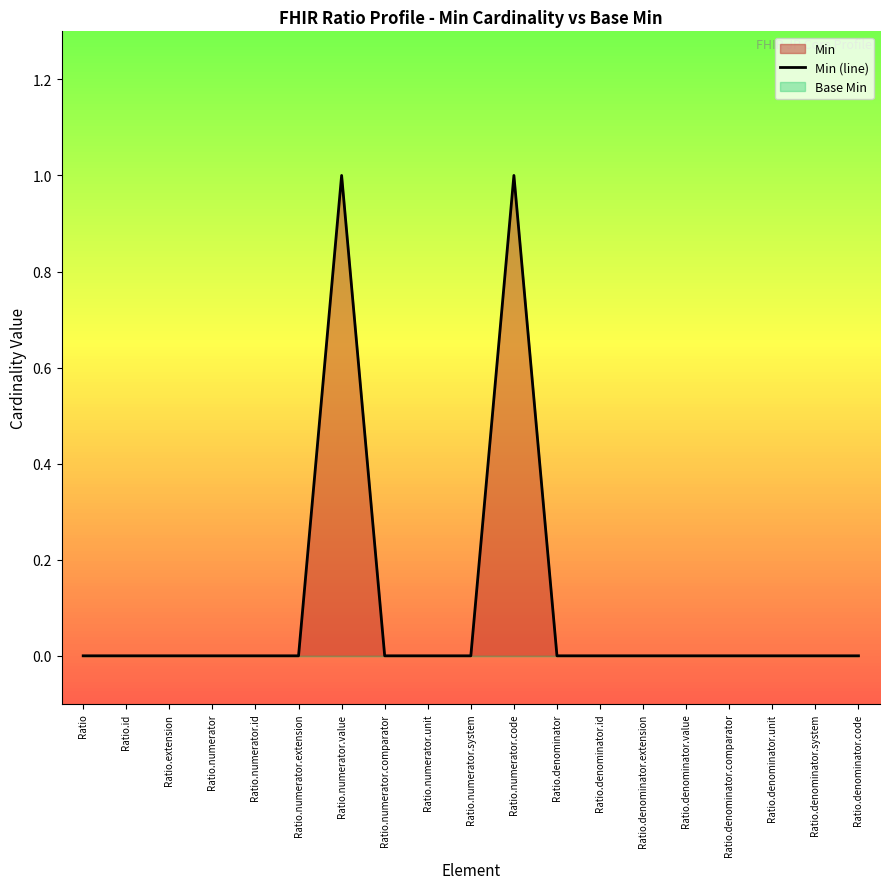

Reading left to right, what are all the values shown in this chart?

Ratio=0	Ratio.id=0	Ratio.extension=0	Ratio.numerator=0	Ratio.numerator.id=0	Ratio.numerator.extension=0	Ratio.numerator.value=1	Ratio.numerator.comparator=0	Ratio.numerator.unit=0	Ratio.numerator.system=0	Ratio.numerator.code=1	Ratio.denominator=0	Ratio.denominator.id=0	Ratio.denominator.extension=0	Ratio.denominator.value=0	Ratio.denominator.comparator=0	Ratio.denominator.unit=0	Ratio.denominator.system=0	Ratio.denominator.code=0